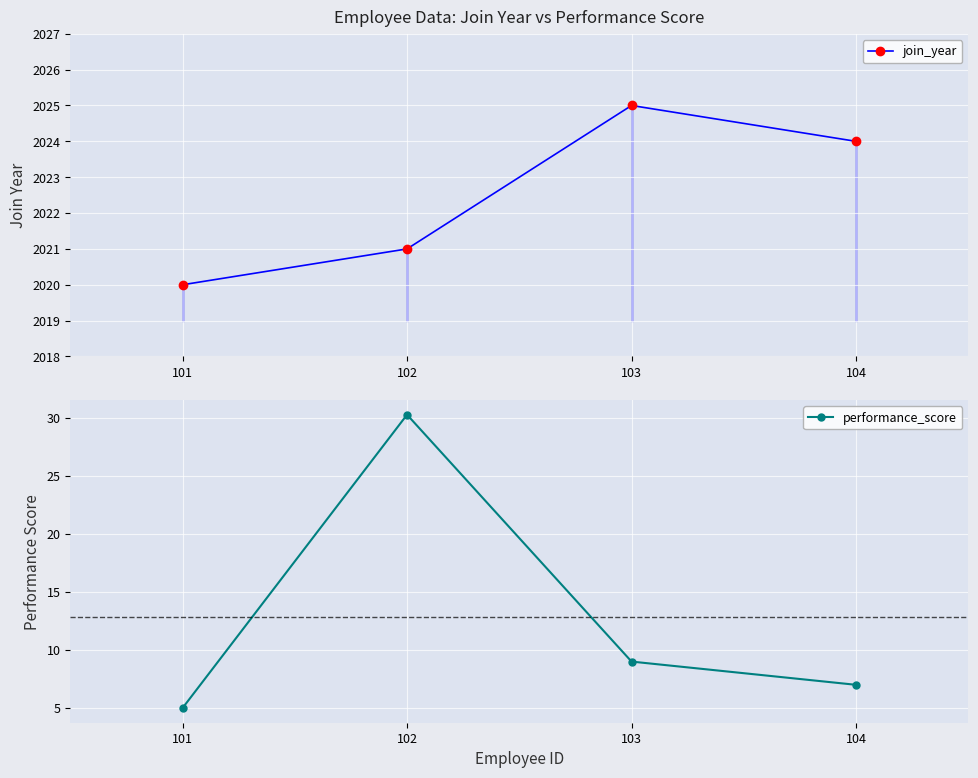

What is the difference between the highest and lowest values at 103?

2016.0